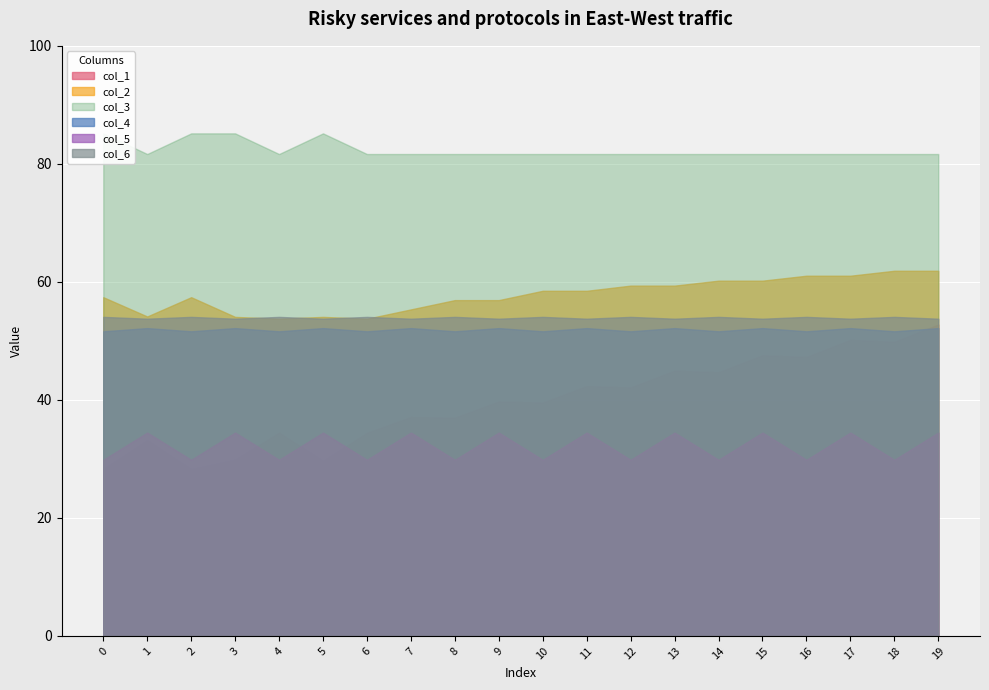

List the series in order of their peak value, lowest first.

col_5, col_4, col_1, col_6, col_2, col_3